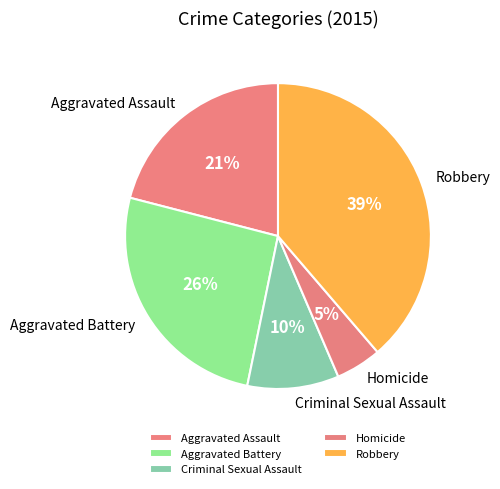

Count the number of slices in the pie.

5